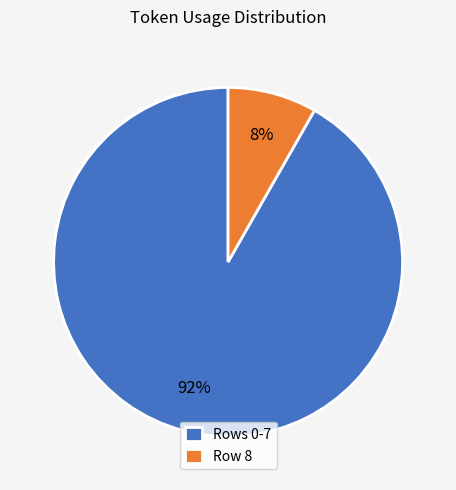

Which category has the smallest portion of the pie?

Row 8